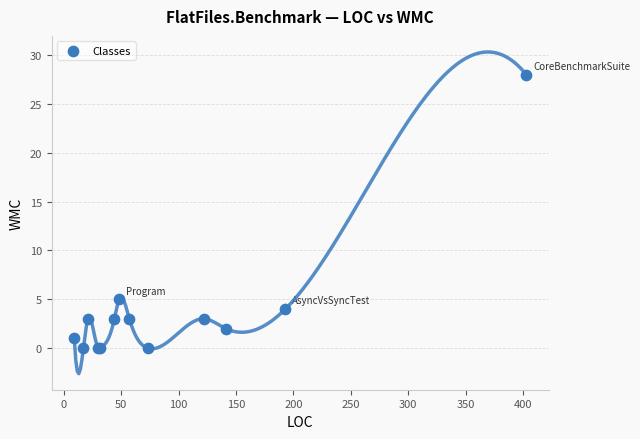

What Y value in the scatter plot is closest to 14?

5